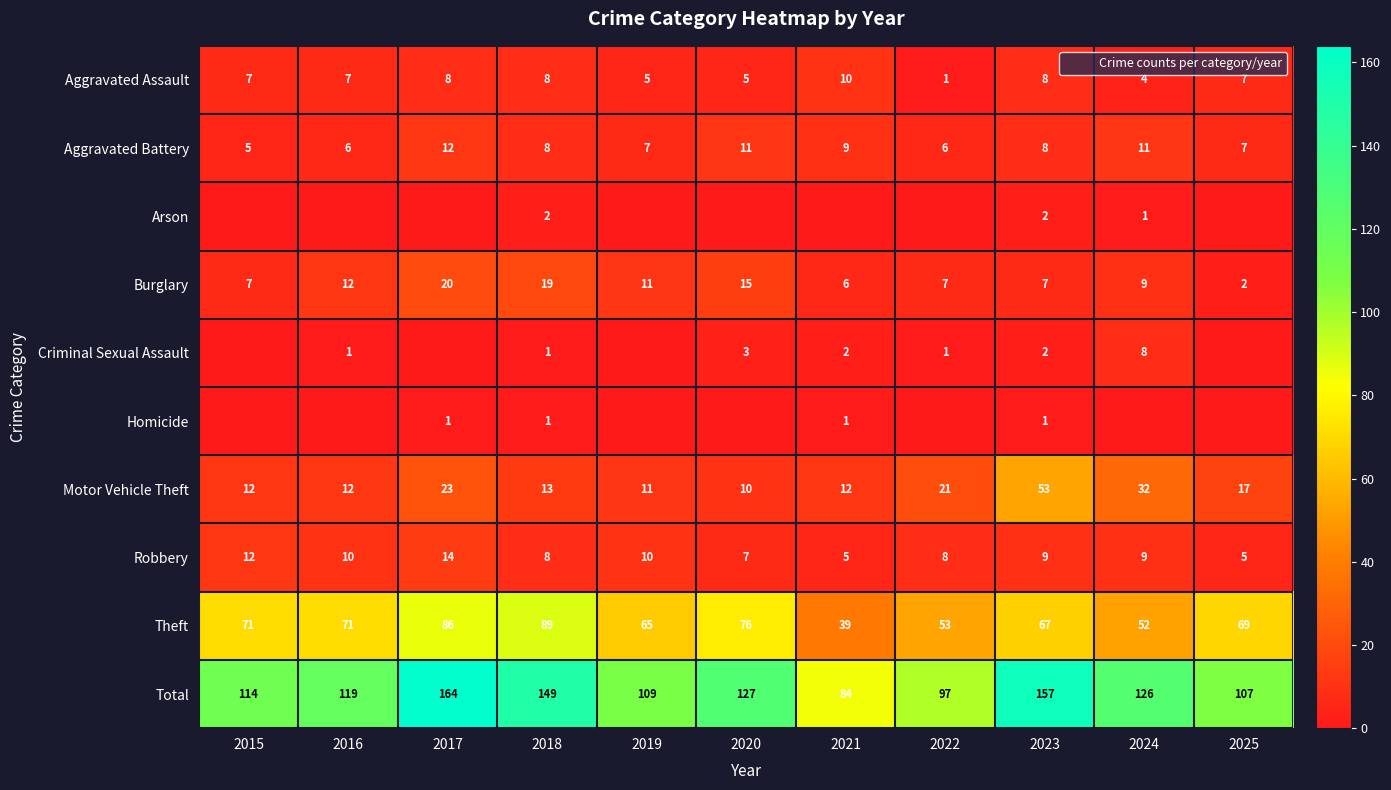

Read the Total value at 2017, to the nearest 10.

160